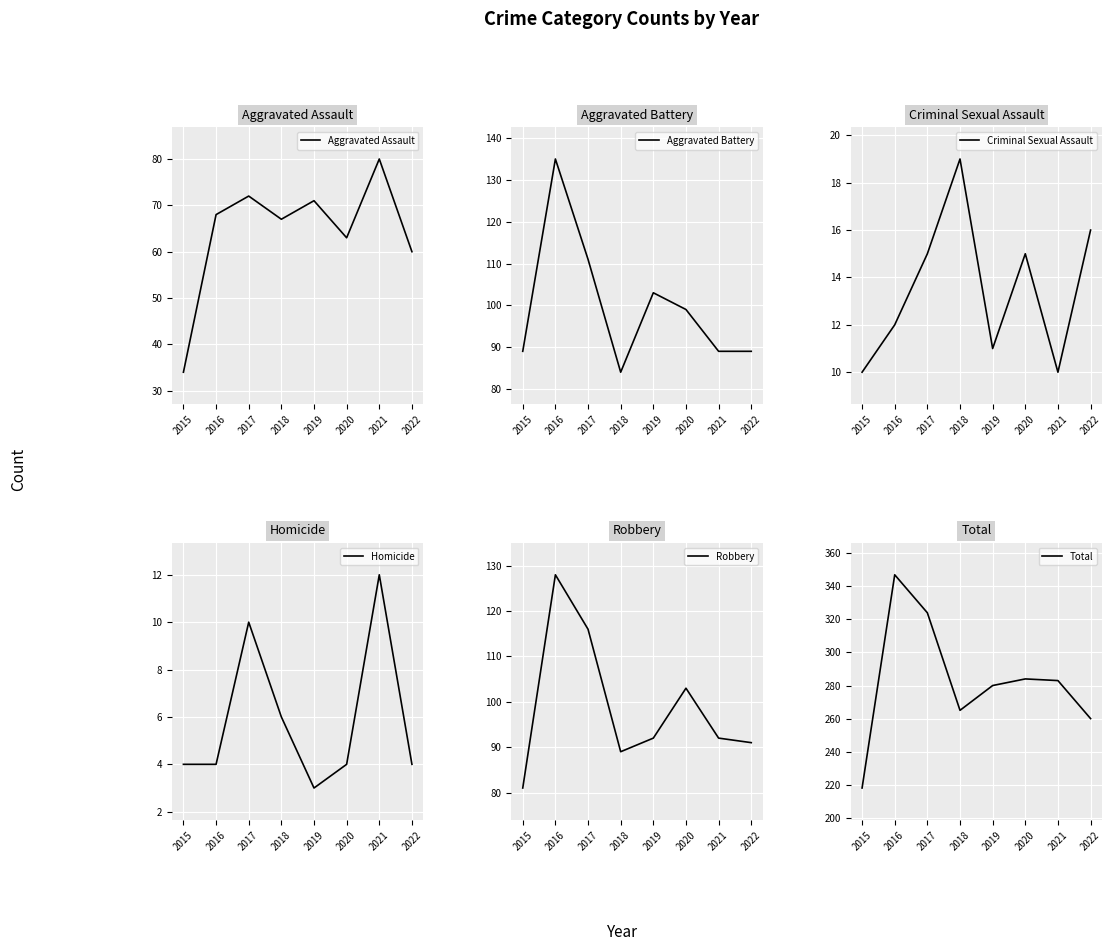

How many lines are shown in the chart?

6